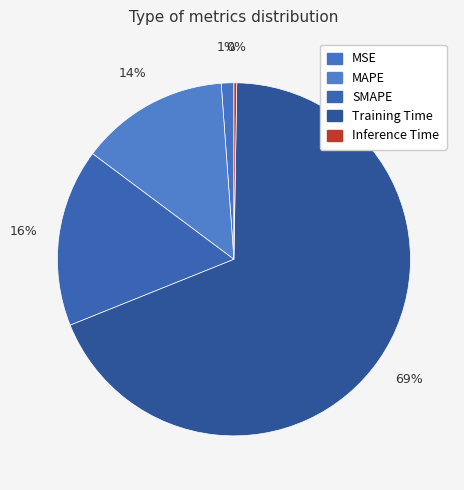

Between MSE and Training Time, which is larger?

Training Time